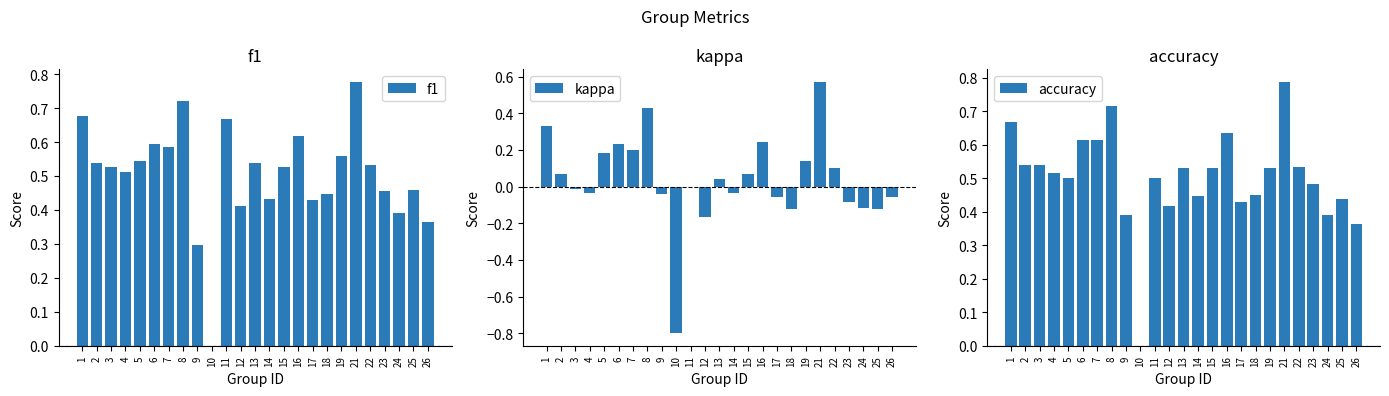

Between 2 and 15, which series saw the biggest shift?

f1